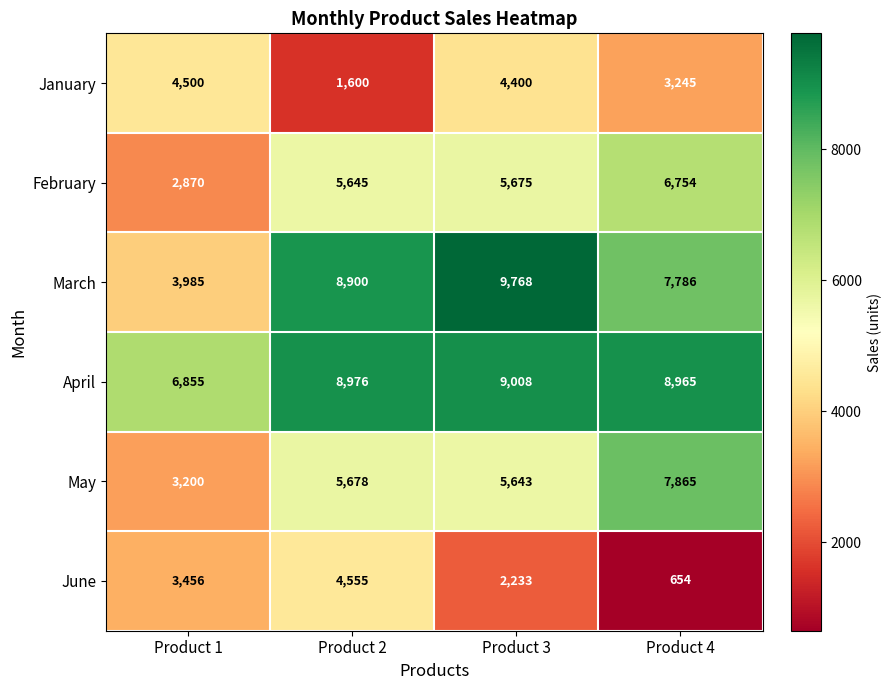

Which label corresponds to the largest value in the chart?

Product 3